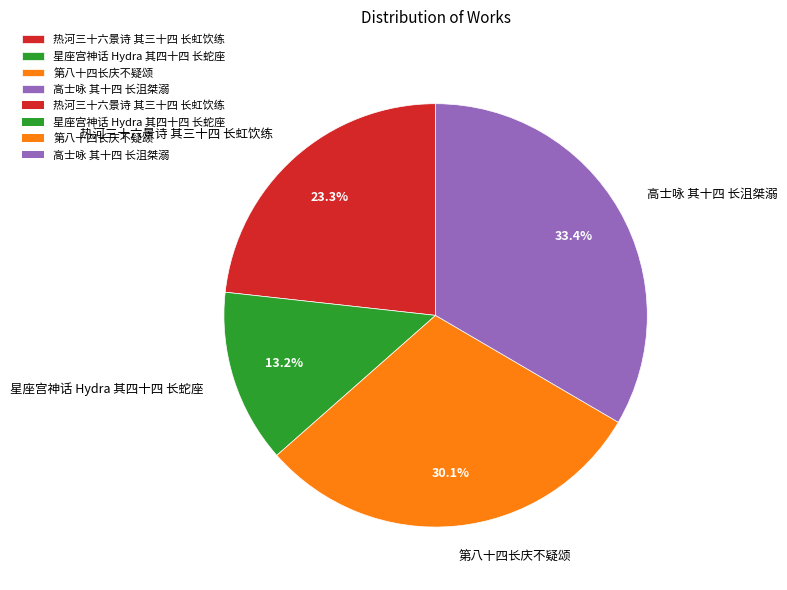

Count the number of slices in the pie.

4